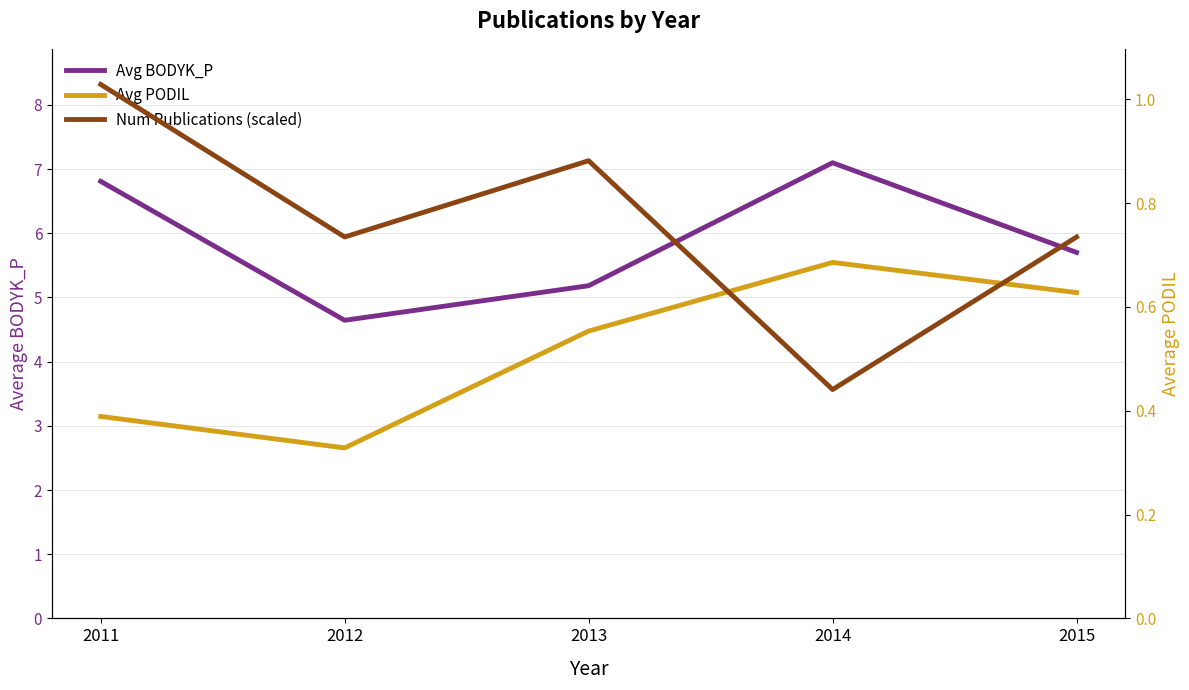

Which series has the widest spread of values?

Avg BODYK_P (left)